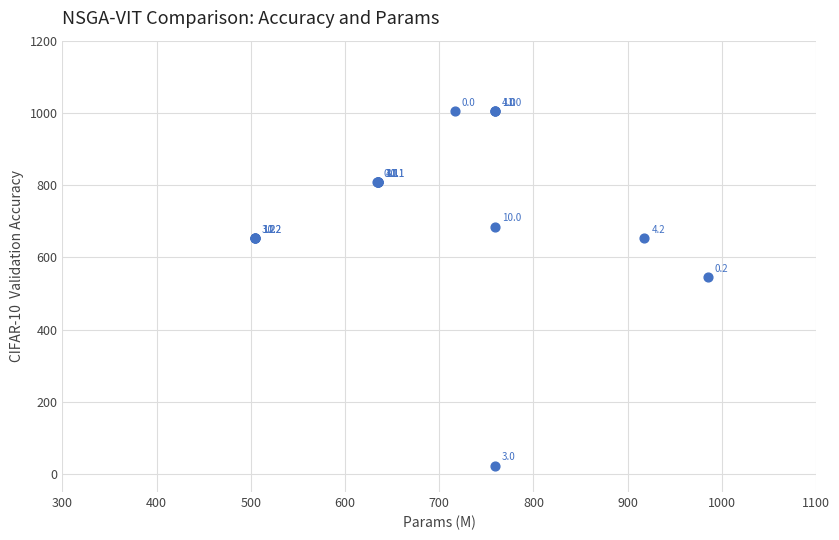

What Y value in the scatter plot is closest to 513?

545.3